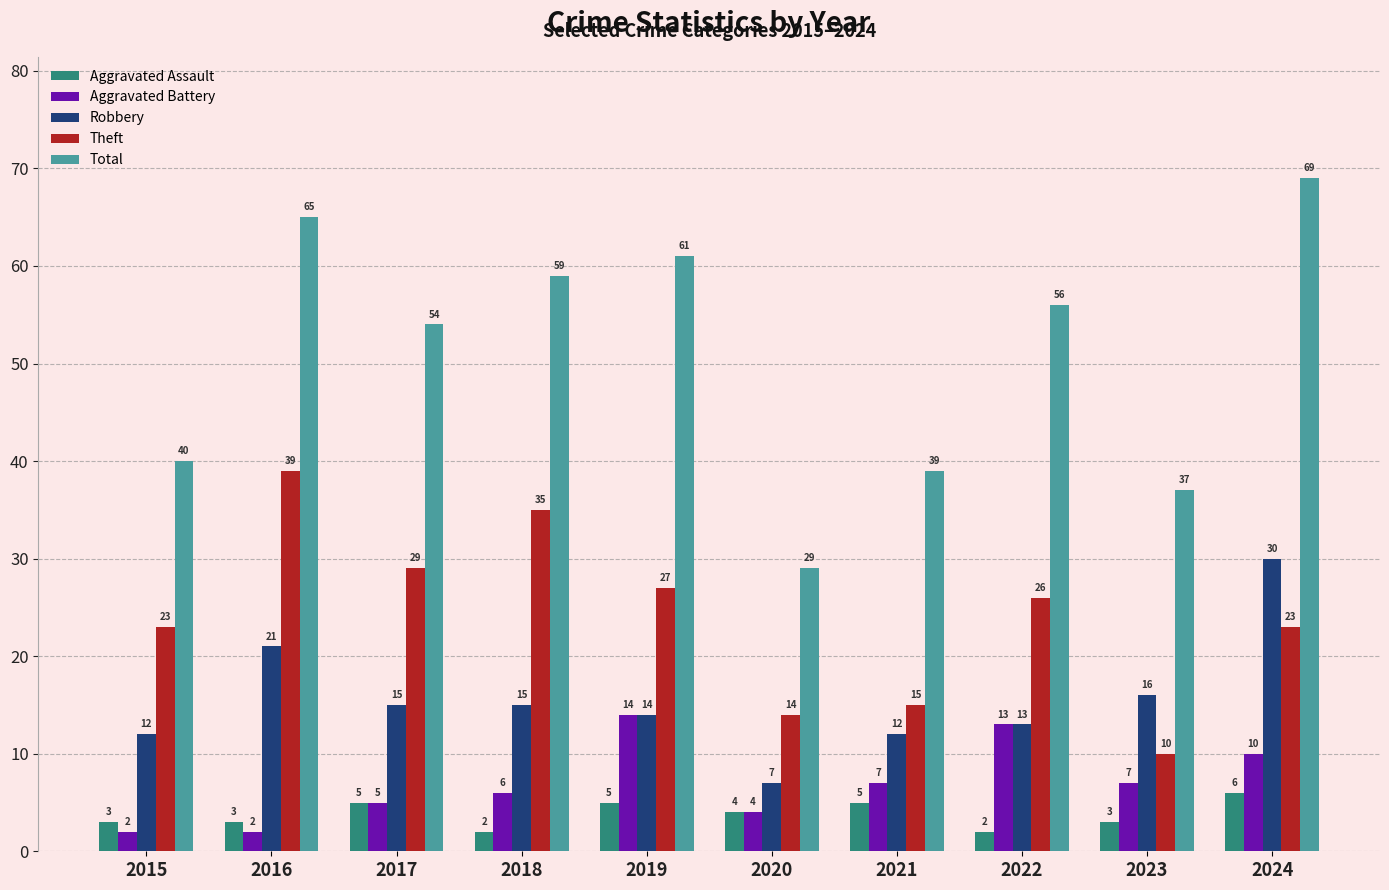

Reading left to right, what are all the values shown in this chart?

Aggravated Assault: 2015=3	2016=3	2017=5	2018=2	2019=5	2020=4	2021=5	2022=2	2023=3	2024=6
Aggravated Battery: 2015=2	2016=2	2017=5	2018=6	2019=14	2020=4	2021=7	2022=13	2023=7	2024=10
Robbery: 2015=12	2016=21	2017=15	2018=15	2019=14	2020=7	2021=12	2022=13	2023=16	2024=30
Theft: 2015=23	2016=39	2017=29	2018=35	2019=27	2020=14	2021=15	2022=26	2023=10	2024=23
Total: 2015=40	2016=65	2017=54	2018=59	2019=61	2020=29	2021=39	2022=56	2023=37	2024=69